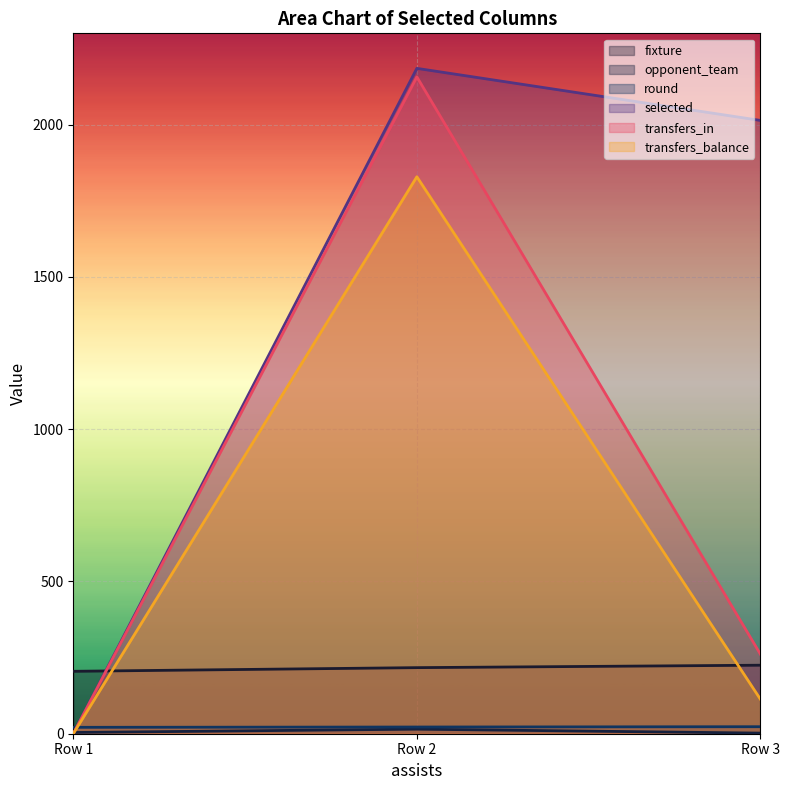

Reading left to right, transcribe all the data shown in this chart.

fixture: 205	217	225
opponent_team: 4	15	2
round: 21	22	23
selected: 0	2185	2014
transfers_in: 0	2157	261
transfers_balance: 0	1829	113